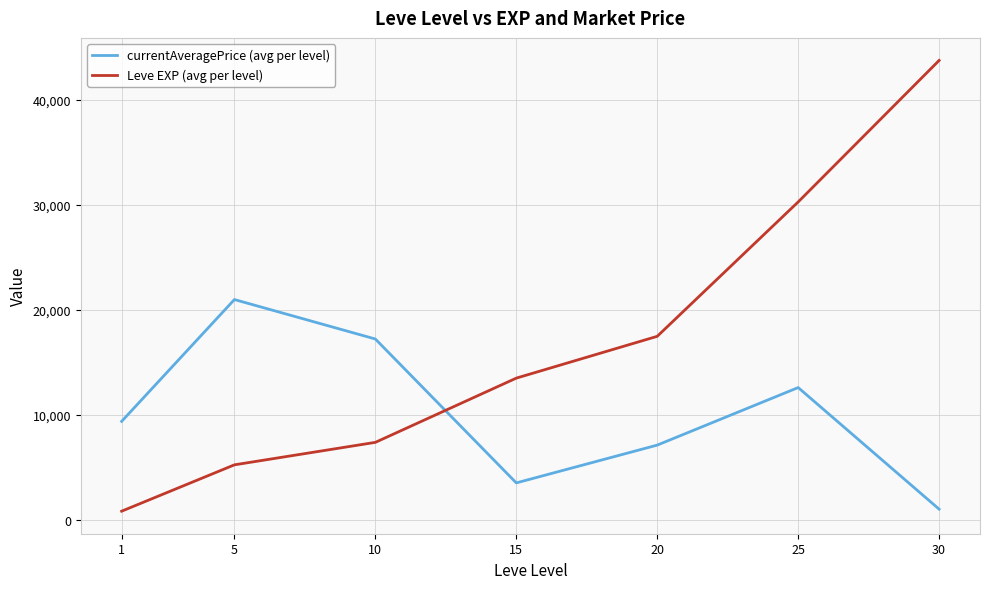

True or false: currentAveragePrice (avg per level) has a value of 27093.1 at 10.

False